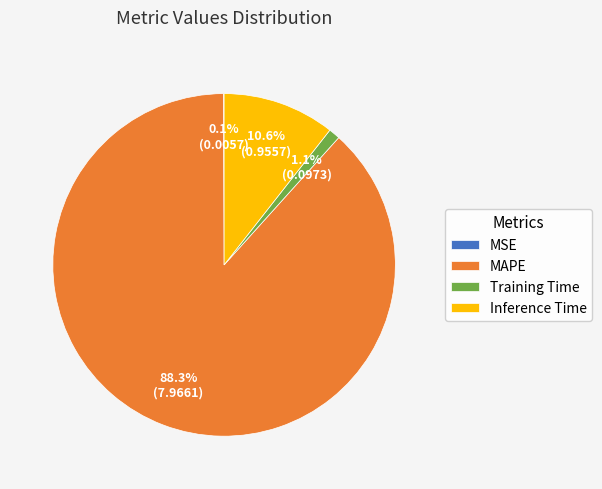

Which category has the biggest portion of the pie?

MAPE